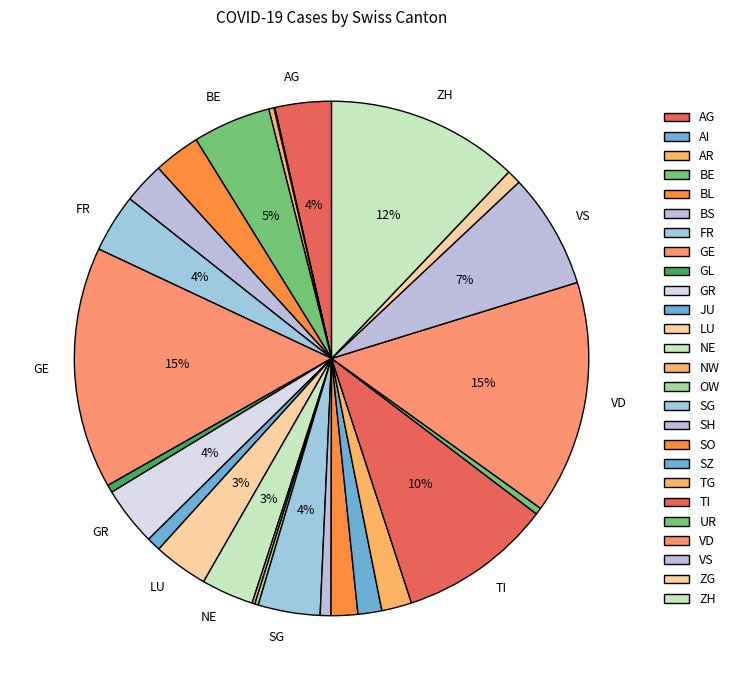

To the nearest percent, what is the average slice percentage?

4%